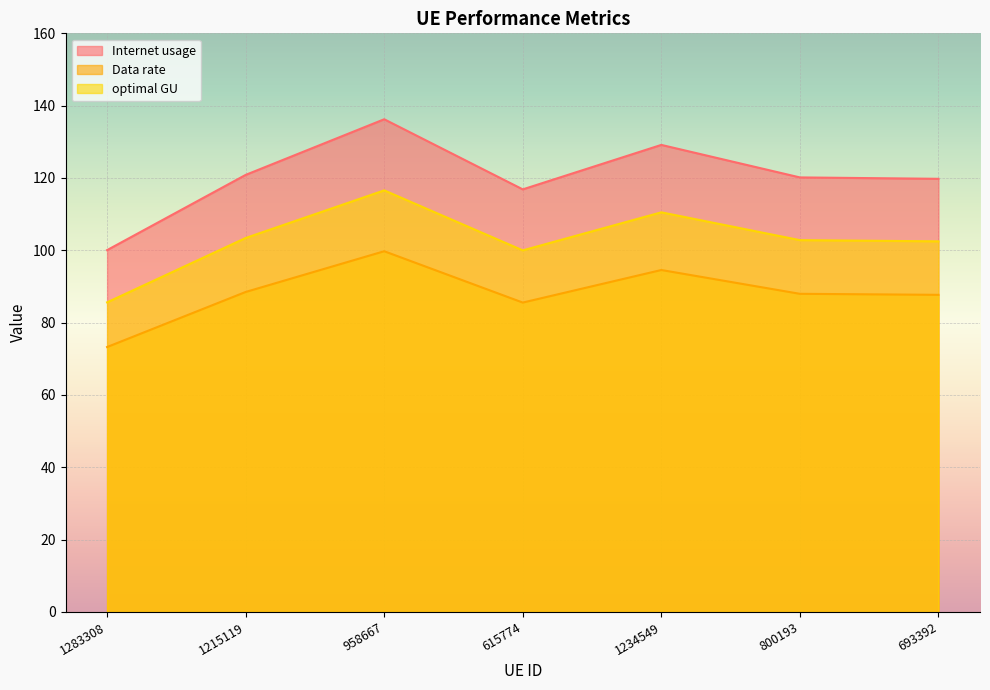

List the labels in order of optimal GU value, largest first.

958667, 1234549, 1215119, 800193, 693392, 615774, 1283308